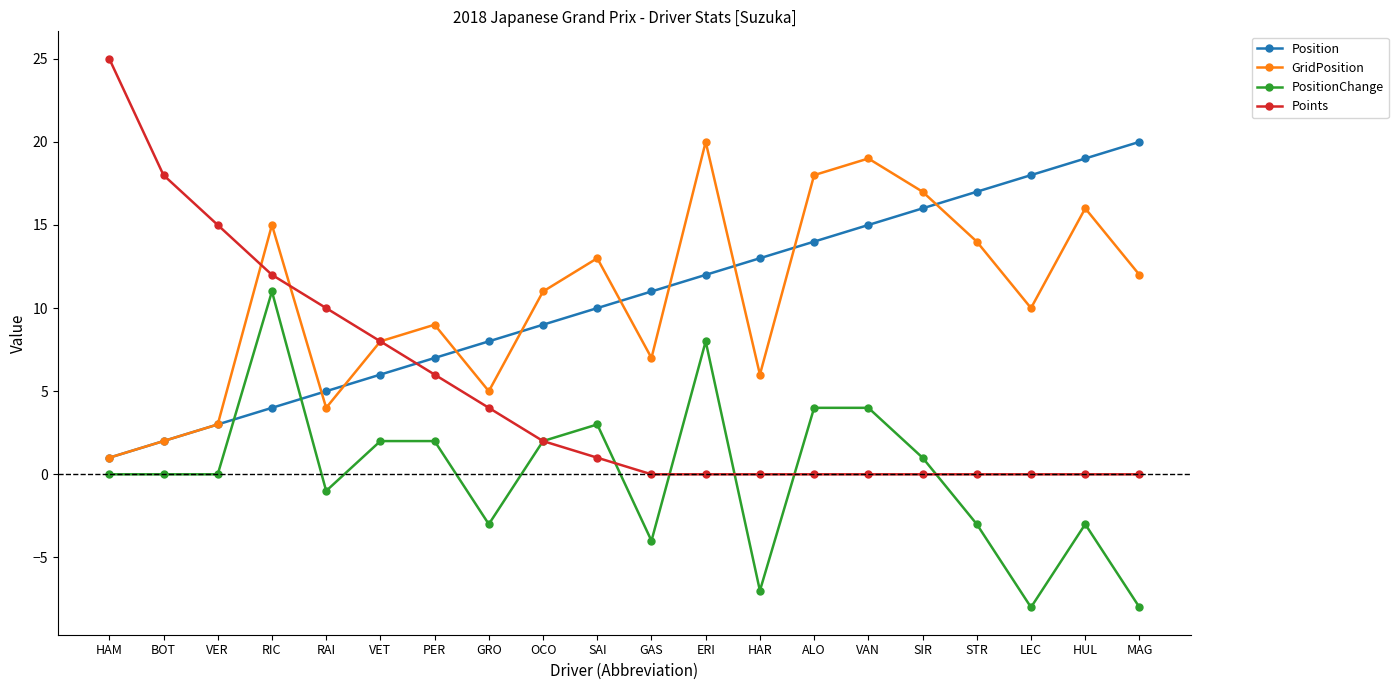

Between PER and GRO, which series saw the biggest shift?

PositionChange